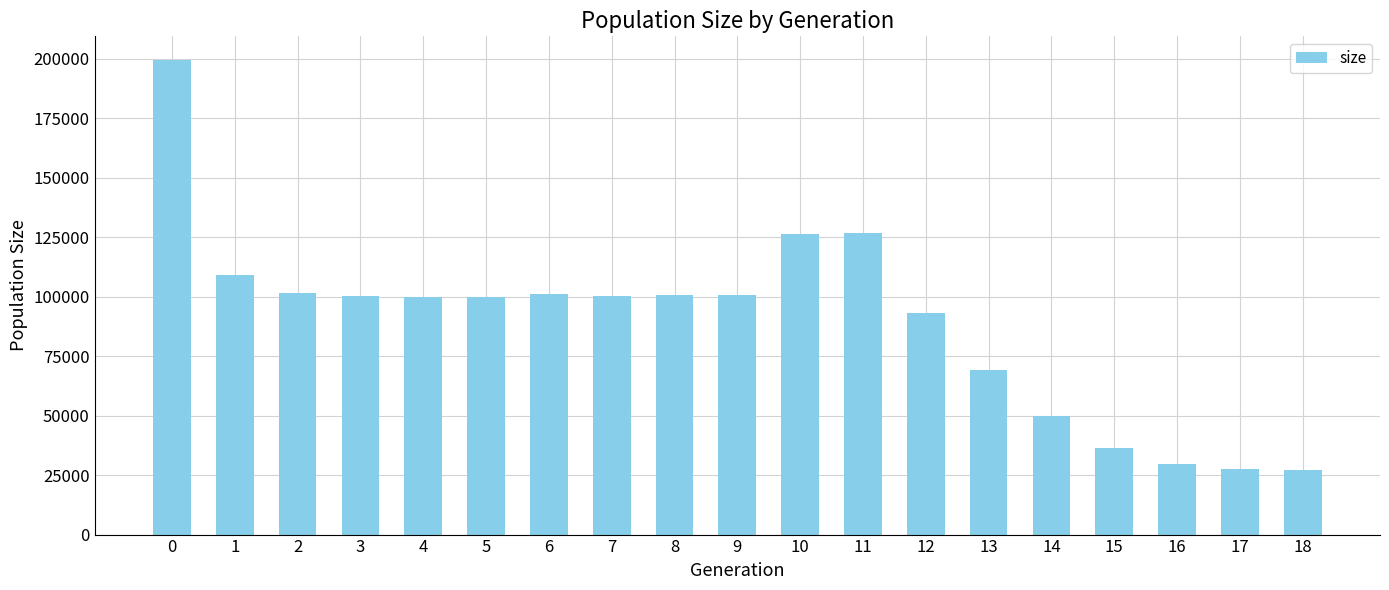

What is the value of the 6th bar from the left?

99971